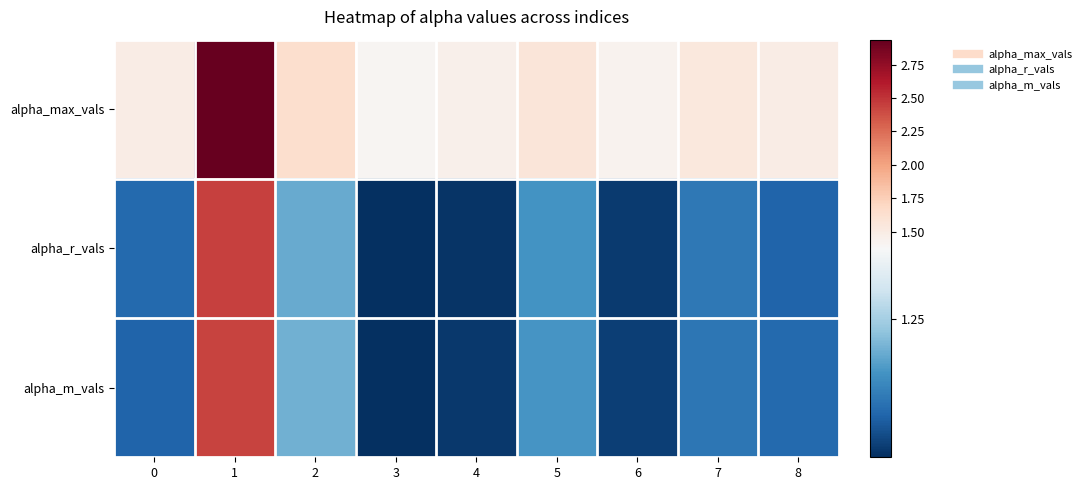

Reading left to right, extract all data points from this chart.

alpha_max_vals: 0=1.5	1=2.9	2=1.6	3=1.4	4=1.5	5=1.6	6=1.4	7=1.5	8=1.5
alpha_r_vals: 0=1.1	1=2.4	2=1.2	3=1.0	4=1.0	5=1.2	6=1.0	7=1.1	8=1.1
alpha_m_vals: 0=1.1	1=2.4	2=1.2	3=1.0	4=1.0	5=1.2	6=1.0	7=1.1	8=1.1